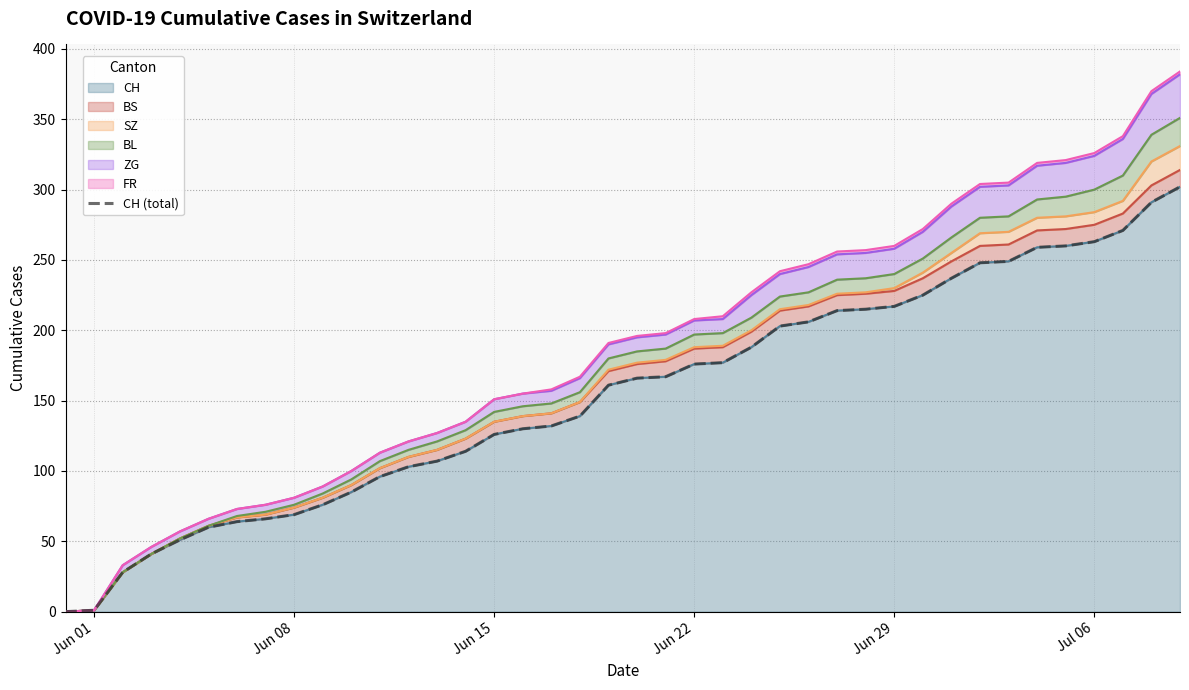

True or false: CH has a value of 176 at Jun 22.

True